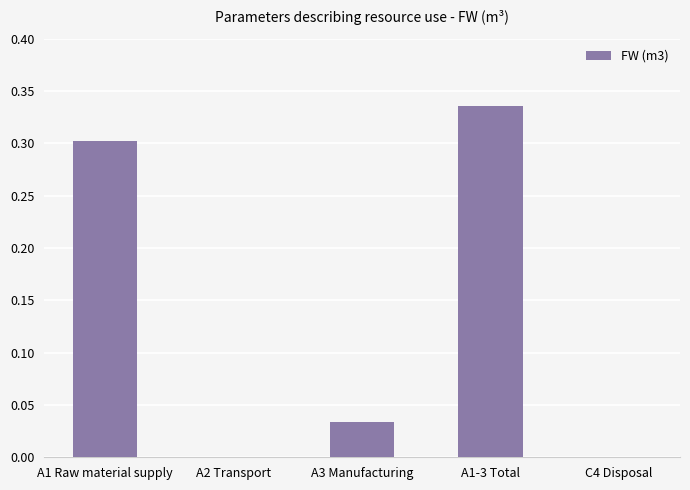

The chart shows a value of 0.3 at A1 Raw material supply. True or false?

True